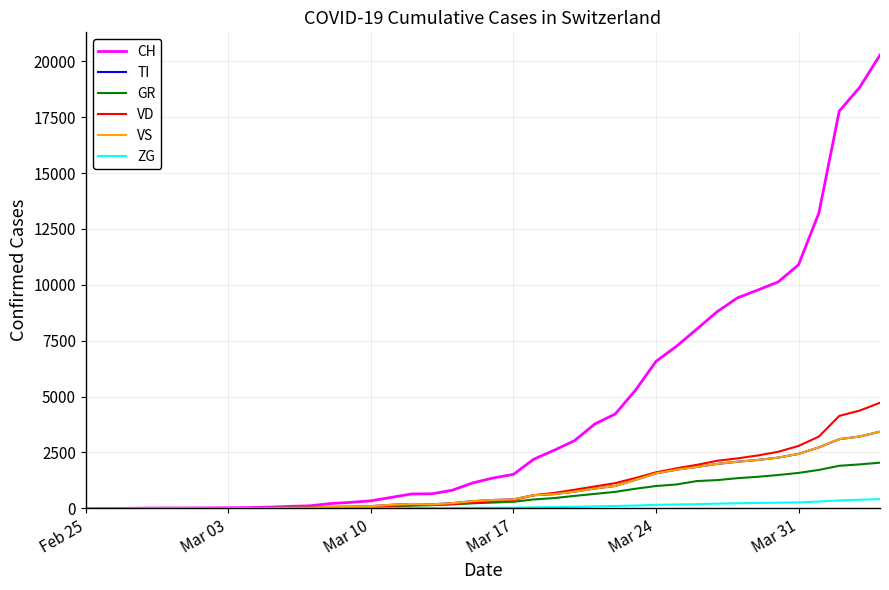

Does the chart have visible grid lines?

Yes